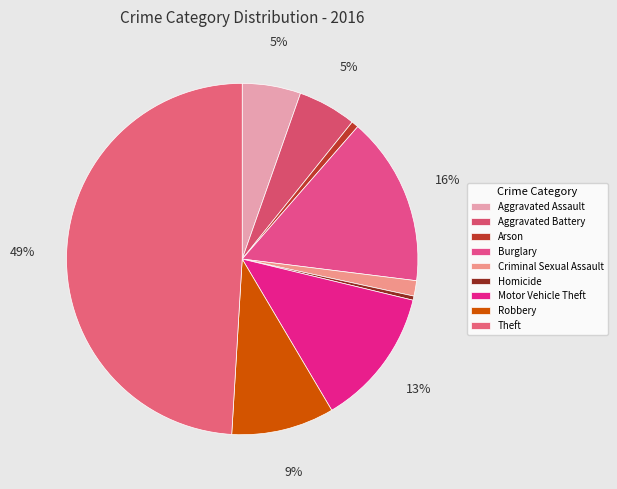

Is there a majority slice in this chart?

No